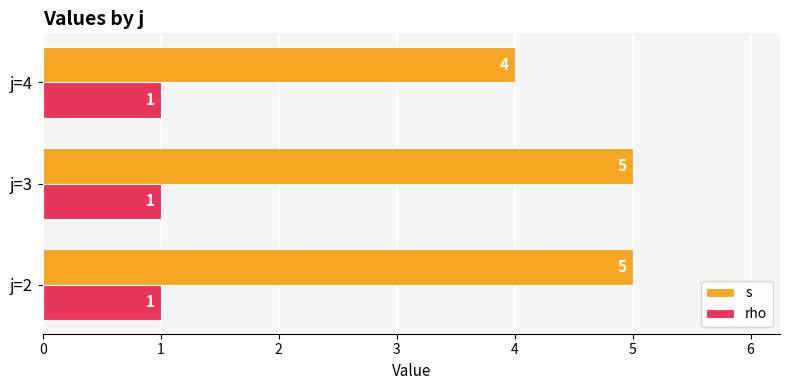

What is the greatest value displayed?

5